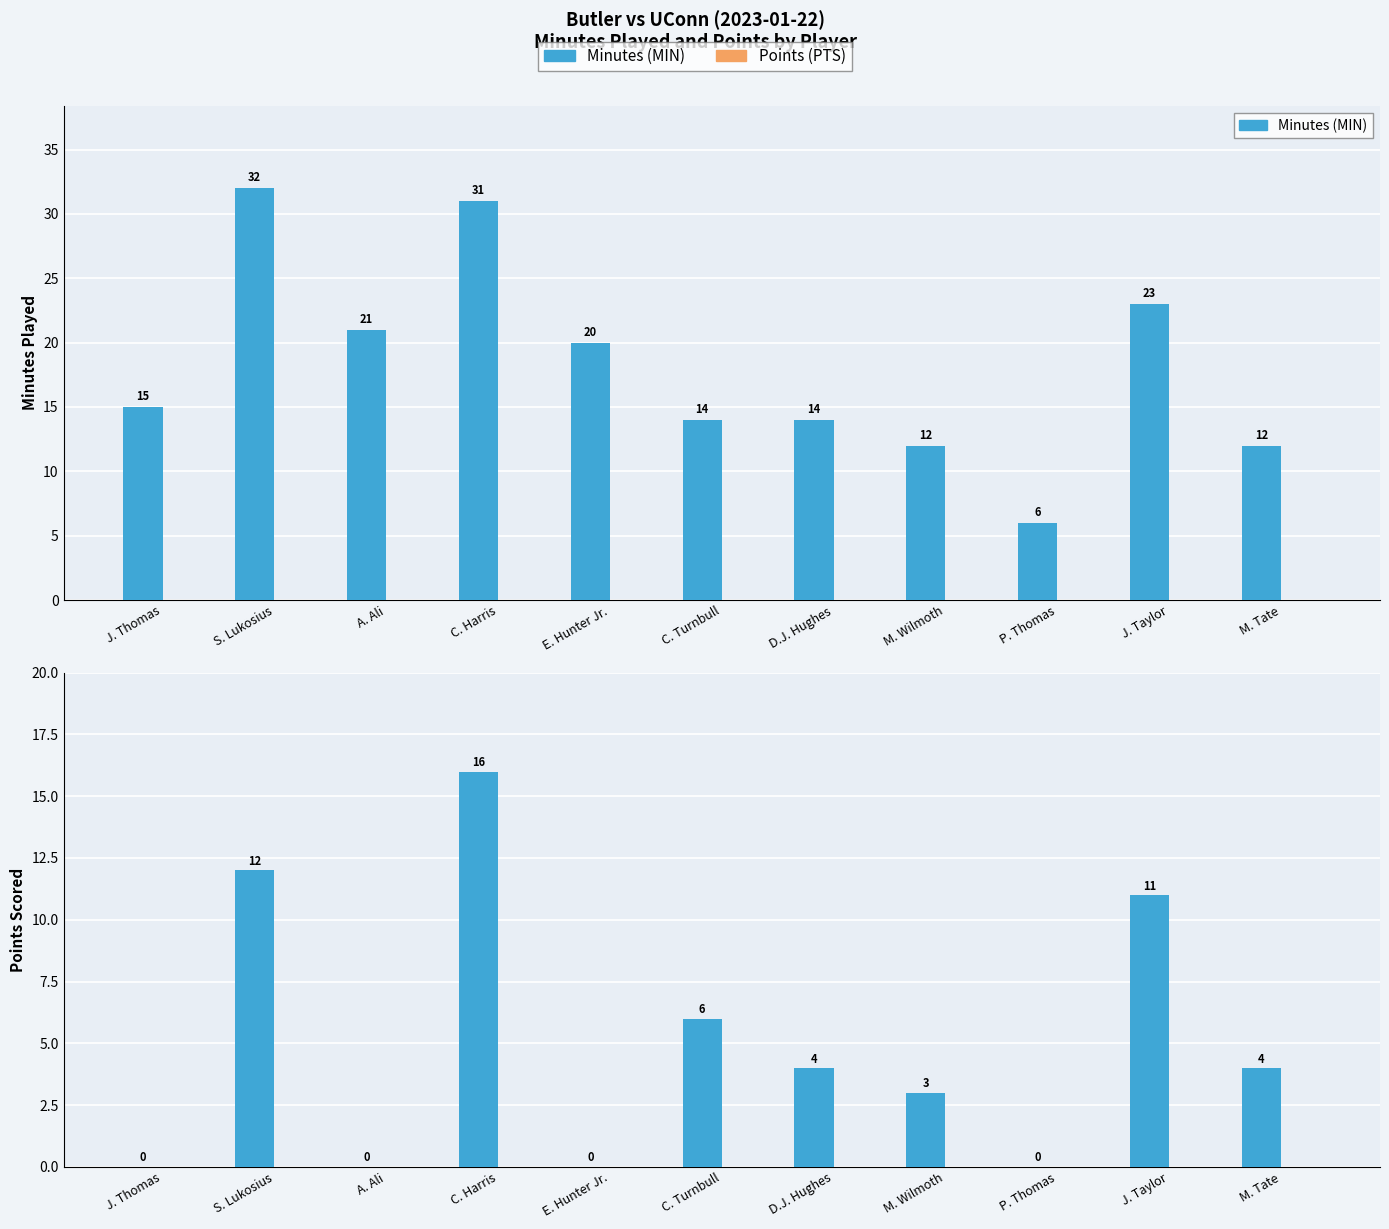

Is the value of PTS at J. Thomas greater than the value of MIN at M. Wilmoth?

No